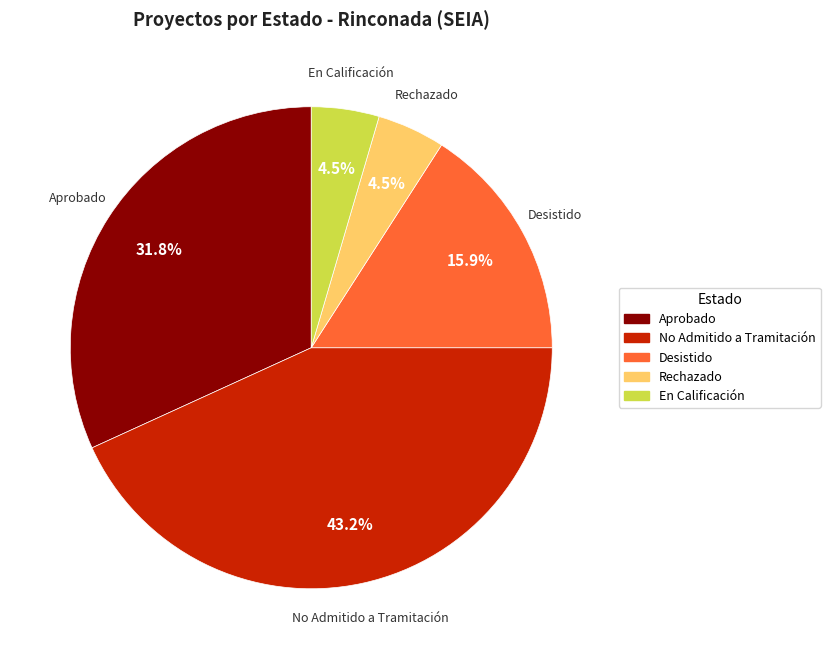

What portion of the pie excludes Aprobado?

68.2%